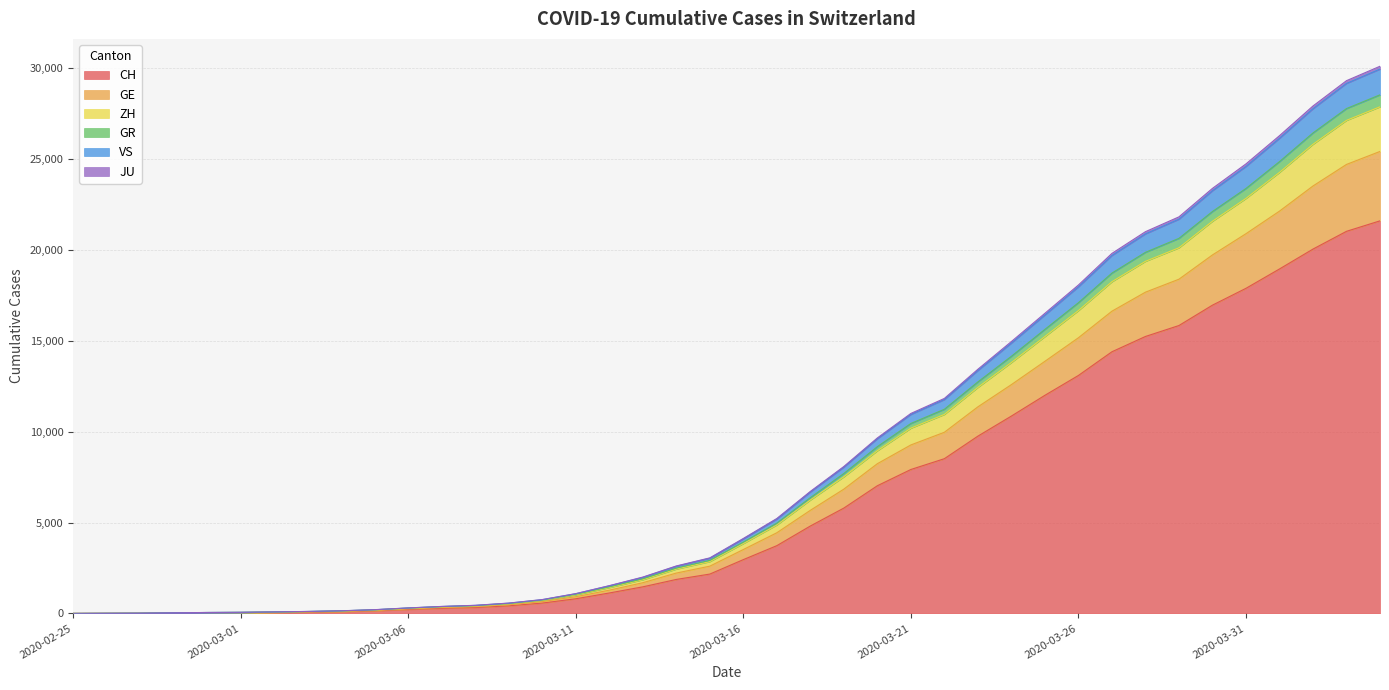

What is the maximum value for CH?

21587